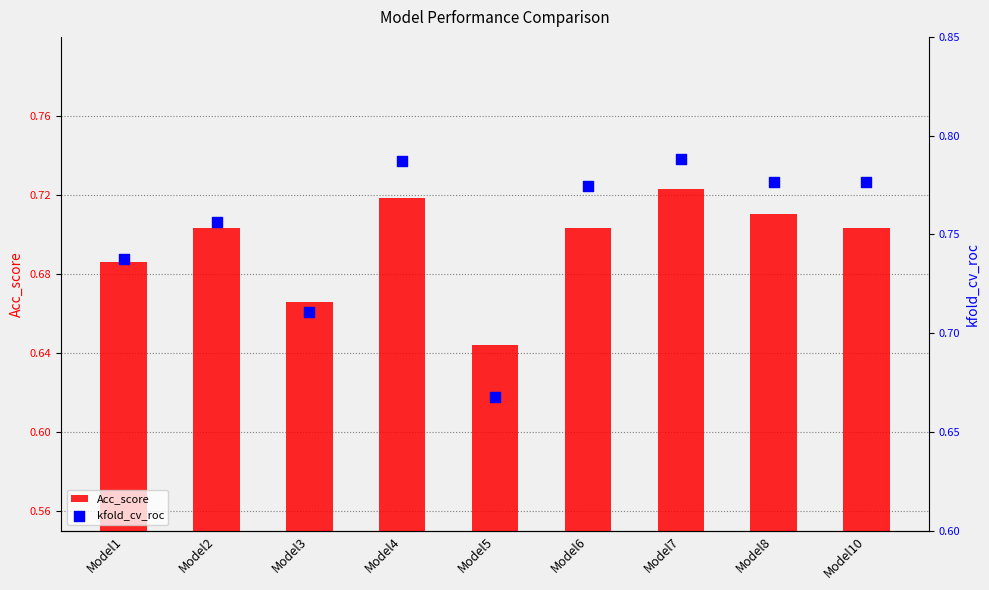

At how many categories does at least one series exceed 0?

9